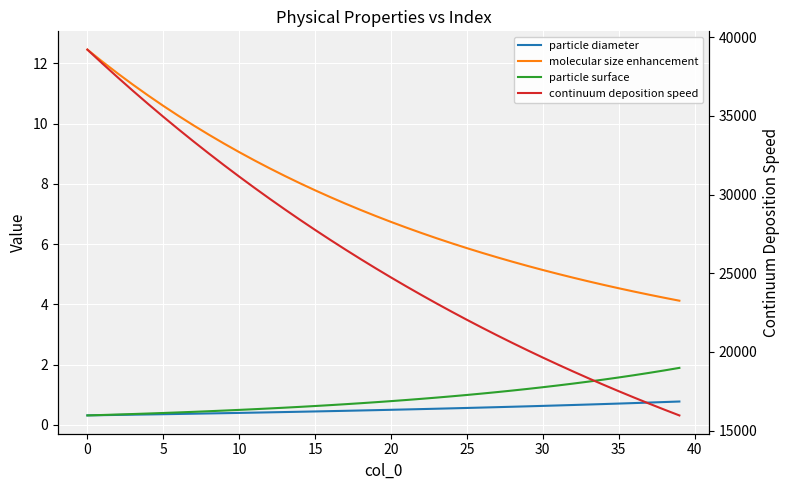

Reading left to right, list all the values displayed in this chart.

particle diameter: 0.3	0.3	0.3	0.3	0.3	0.4	0.4	0.4	0.4	0.4	0.4	0.4	0.4	0.4	0.4	0.4	0.5	0.5	0.5	0.5	0.5	0.5	0.5	0.5	0.5	0.6	0.6	0.6	0.6	0.6	0.6	0.6	0.7	0.7	0.7	0.7	0.7	0.7	0.8	0.8
molecular size enhancement: 12.5	12.1	11.7	11.3	10.9	10.6	10.3	9.9	9.6	9.3	9.1	8.8	8.5	8.3	8.0	7.8	7.6	7.3	7.1	6.9	6.7	6.6	6.4	6.2	6.0	5.9	5.7	5.6	5.4	5.3	5.1	5.0	4.9	4.8	4.6	4.5	4.4	4.3	4.2	4.1
particle surface: 0.3	0.3	0.3	0.4	0.4	0.4	0.4	0.4	0.5	0.5	0.5	0.5	0.5	0.6	0.6	0.6	0.7	0.7	0.7	0.8	0.8	0.8	0.9	0.9	0.9	1.0	1.0	1.1	1.1	1.2	1.3	1.3	1.4	1.4	1.5	1.6	1.6	1.7	1.8	1.9
continuum deposition speed: 39202.7	38310.4	37438.3	36586.1	35753.3	34939.5	34144.1	33366.9	32607.4	31865.2	31139.8	30431.0	29738.3	29061.4	28399.9	27753.4	27121.7	26504.3	25901.0	25311.4	24735.2	24172.2	23622.0	23084.3	22558.8	22045.3	21543.5	21053.1	20573.9	20105.6	19647.9	19200.7	18763.6	18336.5	17919.1	17511.2	17112.6	16723.1	16342.4	15970.4